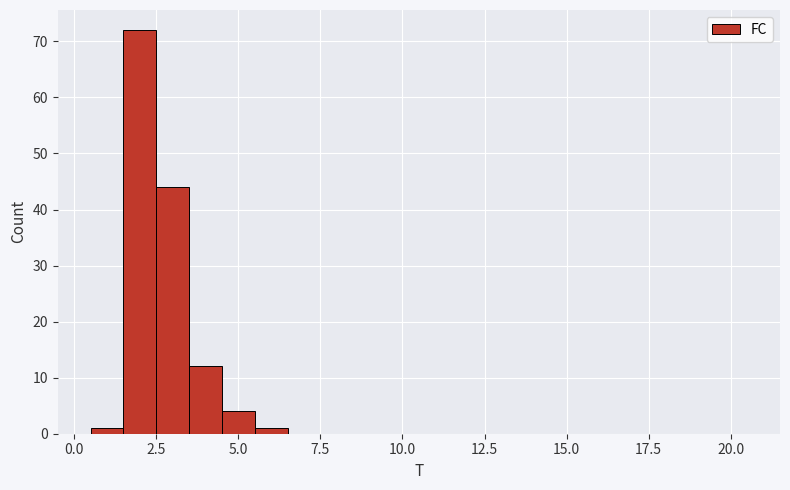

Around what value on the x-axis is the tallest bar? Give the approximate position of its centre, as read against the axis.

2.0